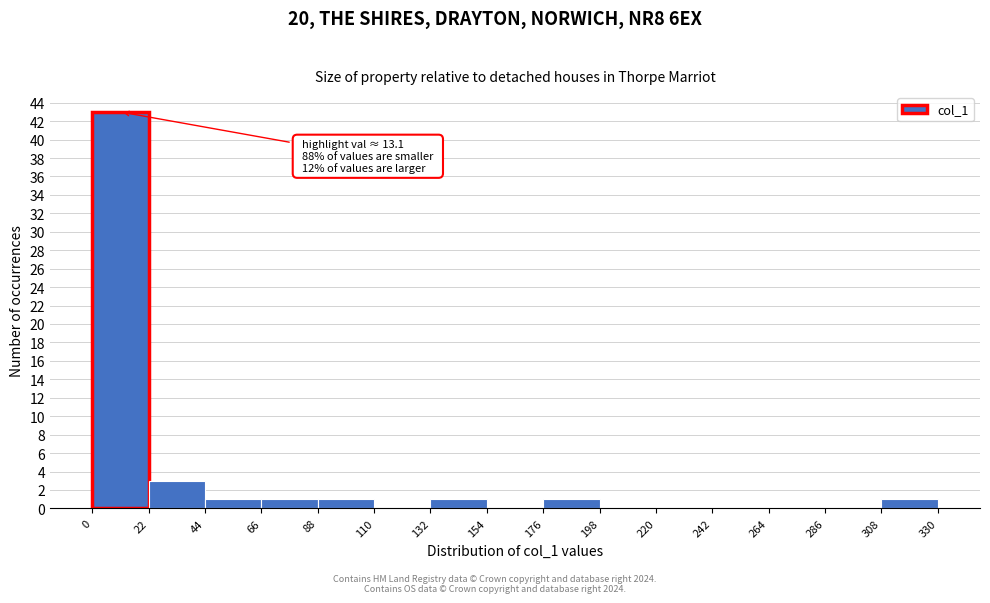

Which range on the x-axis has the tallest bar?

0 to 22